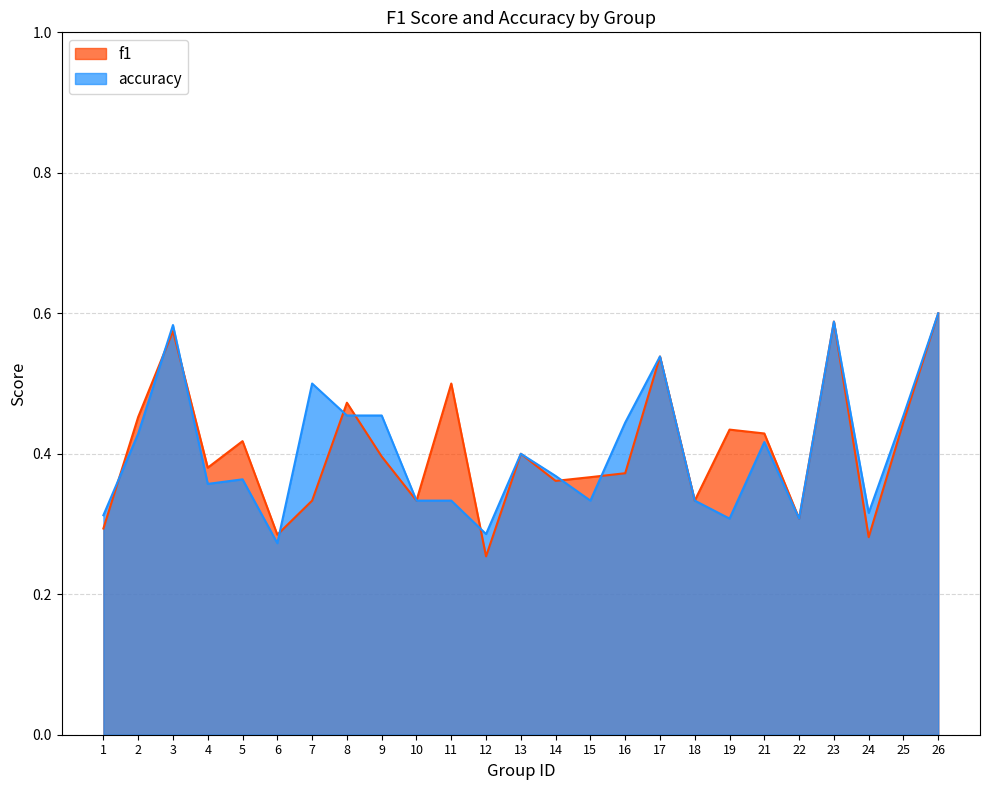

At which category is the sum across all series the highest?

26